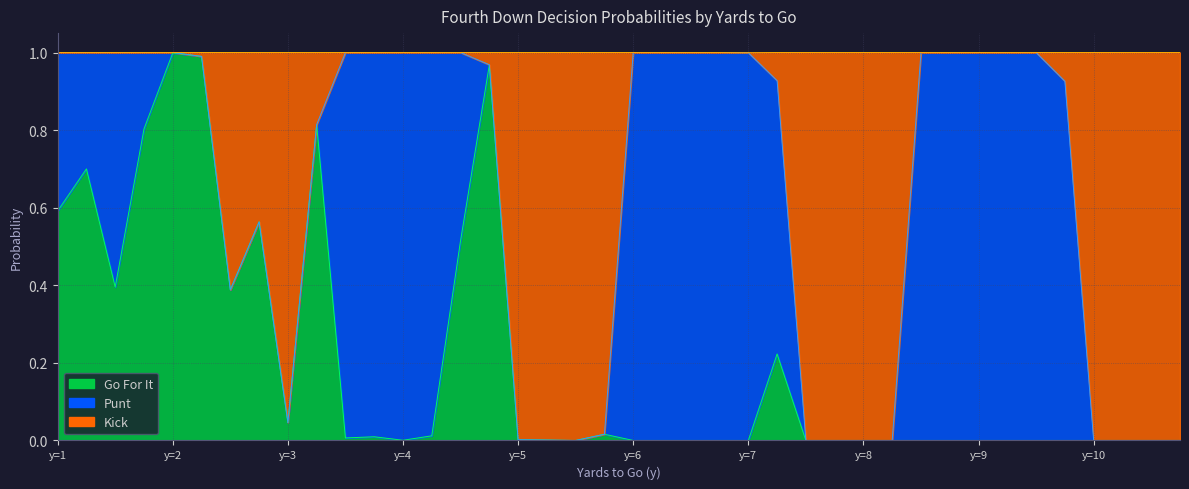

Which series has the largest total across all categories?

kick